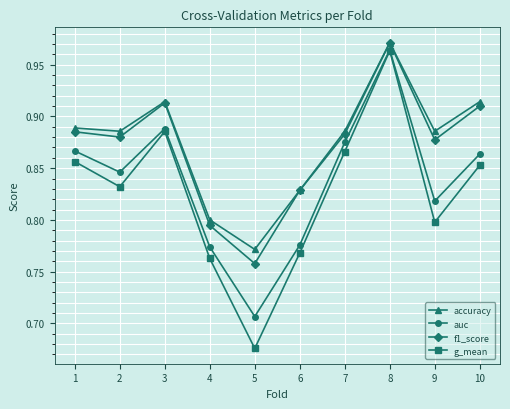

Which category has the lowest value across all series?

5